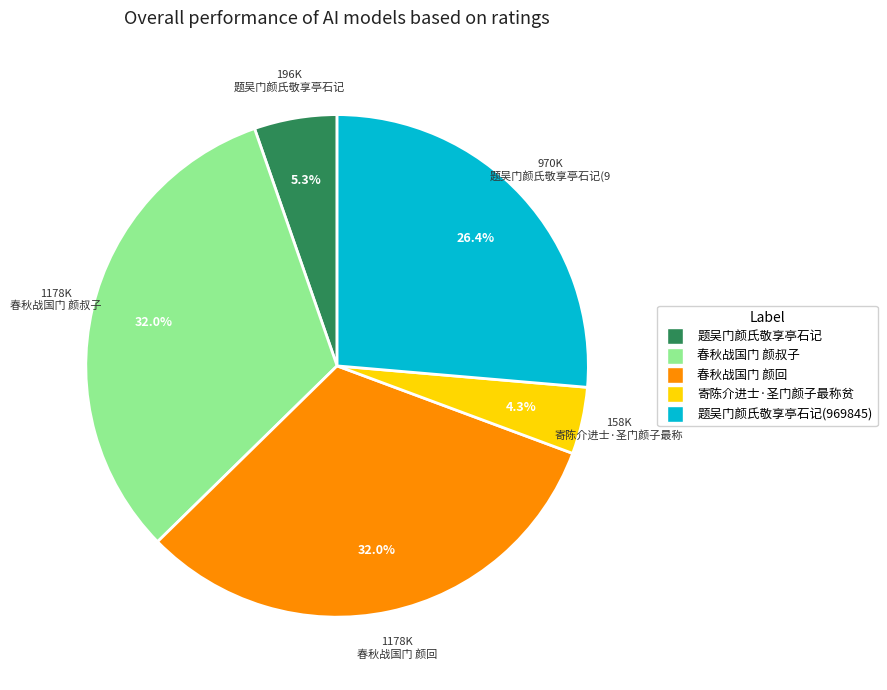

Count the number of slices in the pie.

5